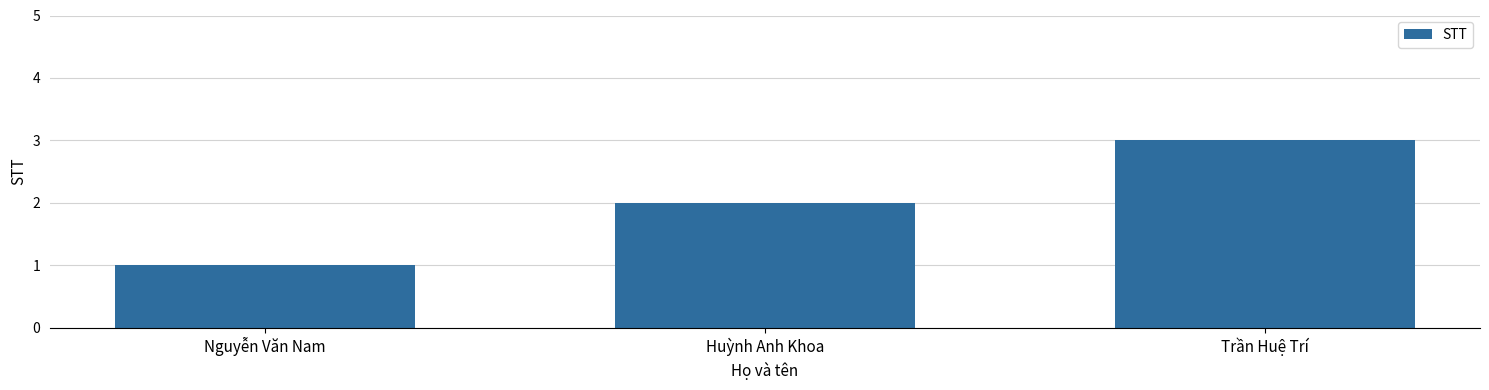

What is the difference between the values at Huỳnh Anh Khoa and Trần Huệ Trí?

1